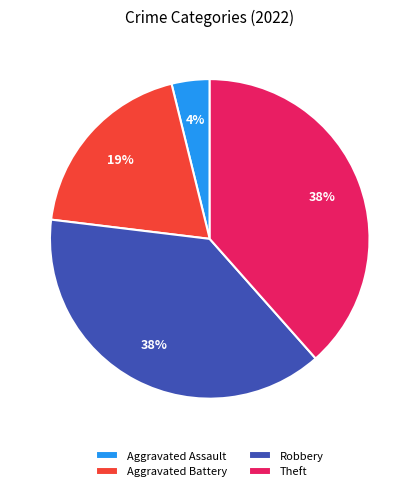

Which category has the smallest portion of the pie?

Aggravated Assault